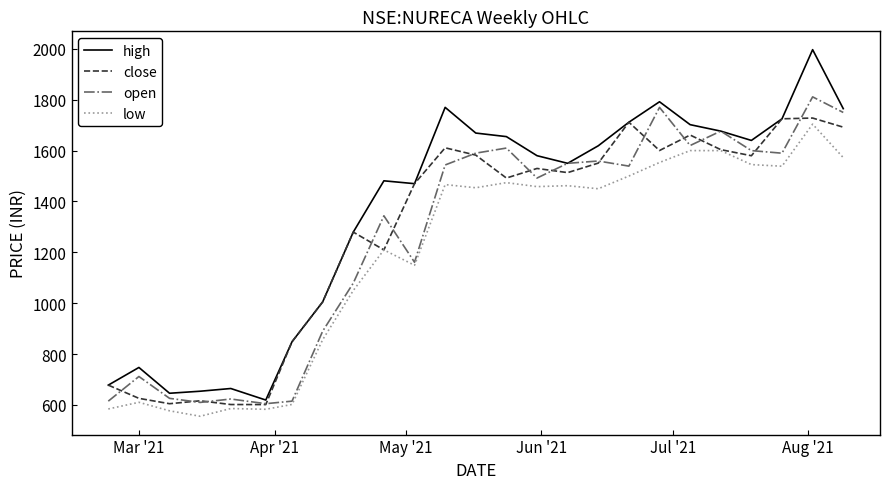

What is the smallest value displayed?

555.6